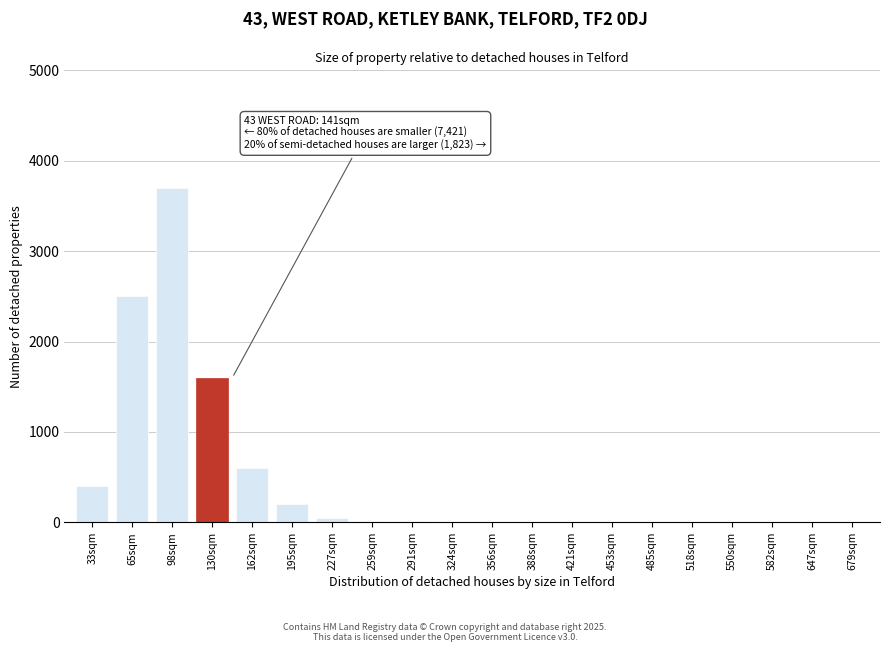

Where is the data nearest to the value 1850?

130sqm